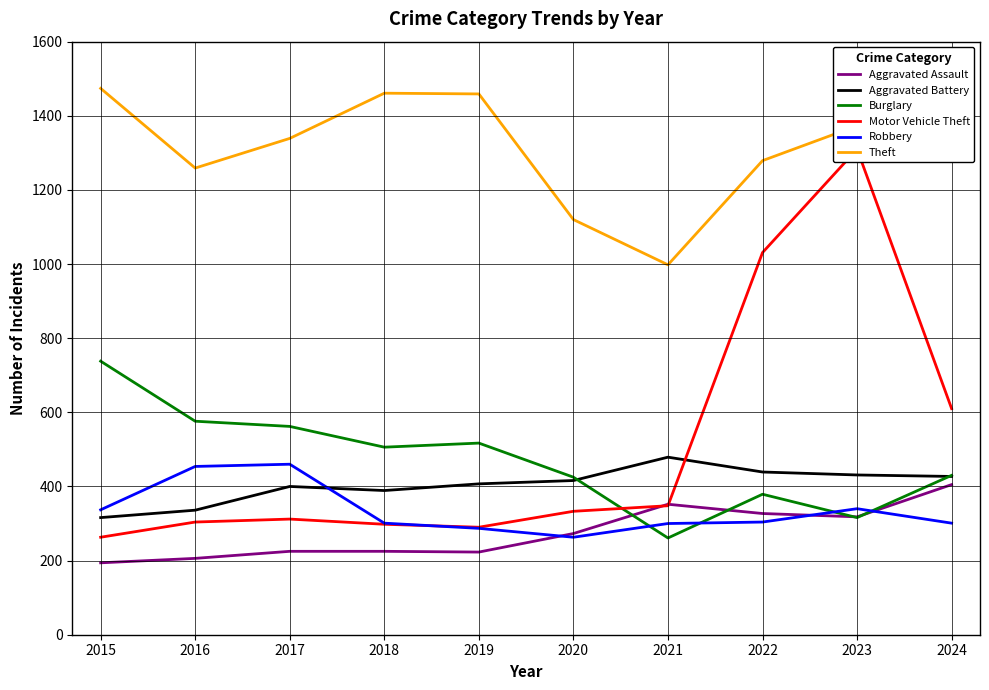

Where does the Robbery series first go above 304?

2015